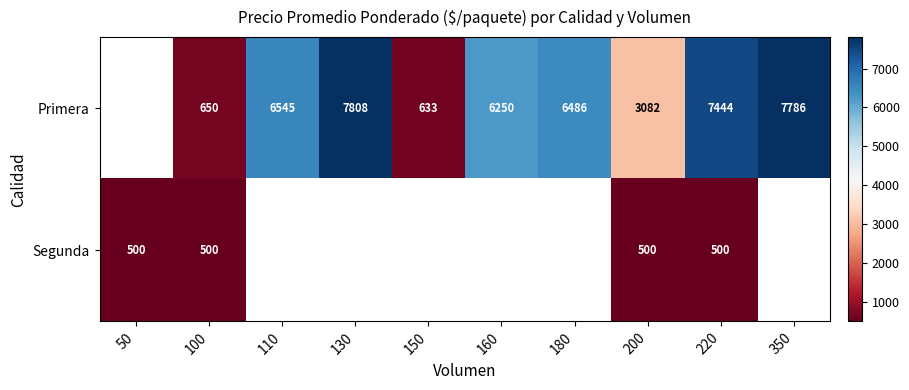

Rank the series at 220 from highest to lowest value.

Primera, Segunda